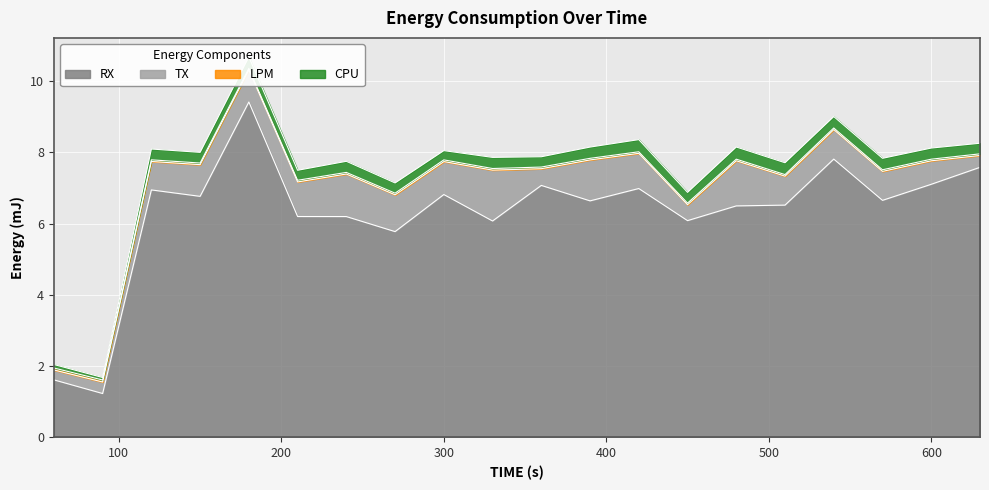

What is the value of the RX point at the 5th from the left?

9.4